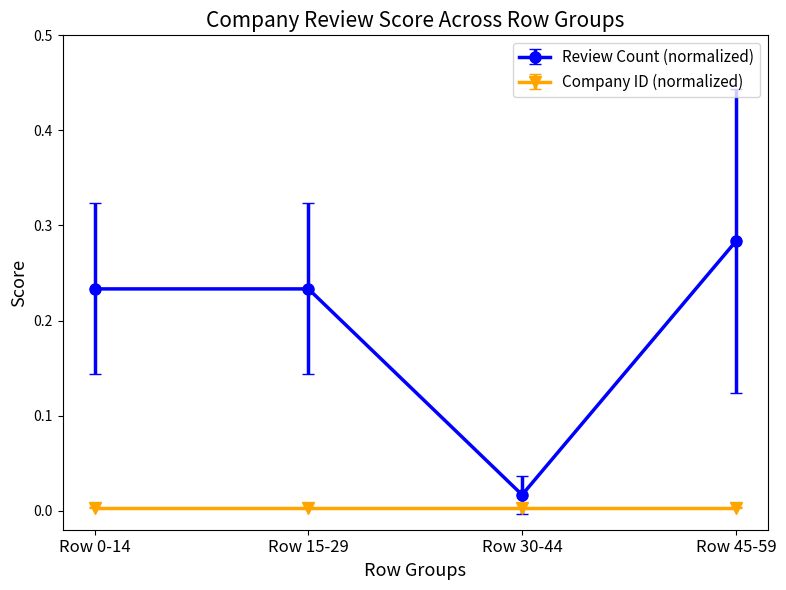

Between Row 15-29 and Row 45-59, which series saw the biggest shift?

Review Count (normalized)